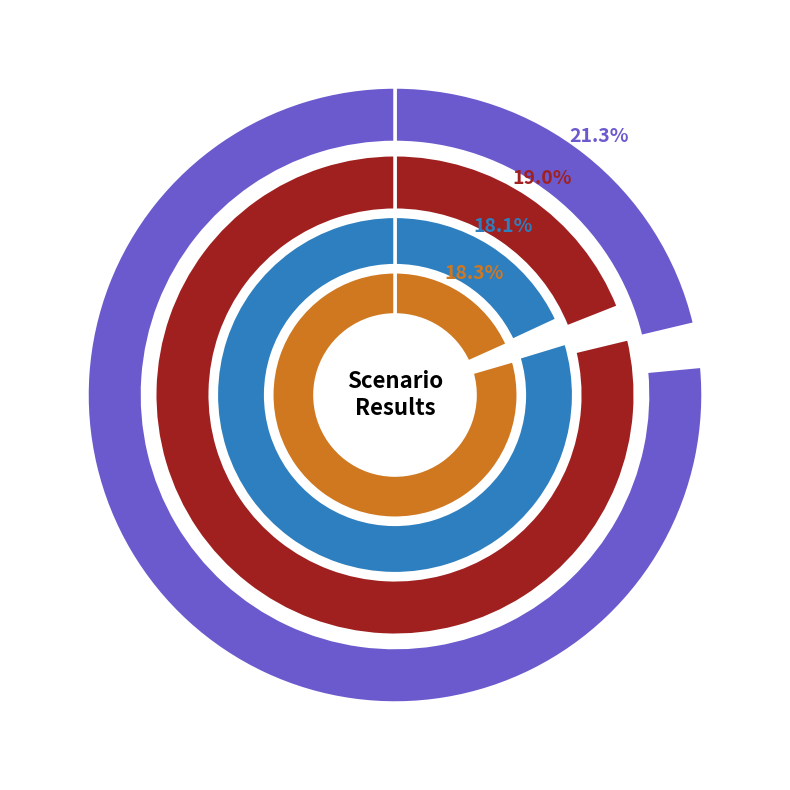

To the nearest percent, what portion does B11 represent?

18%